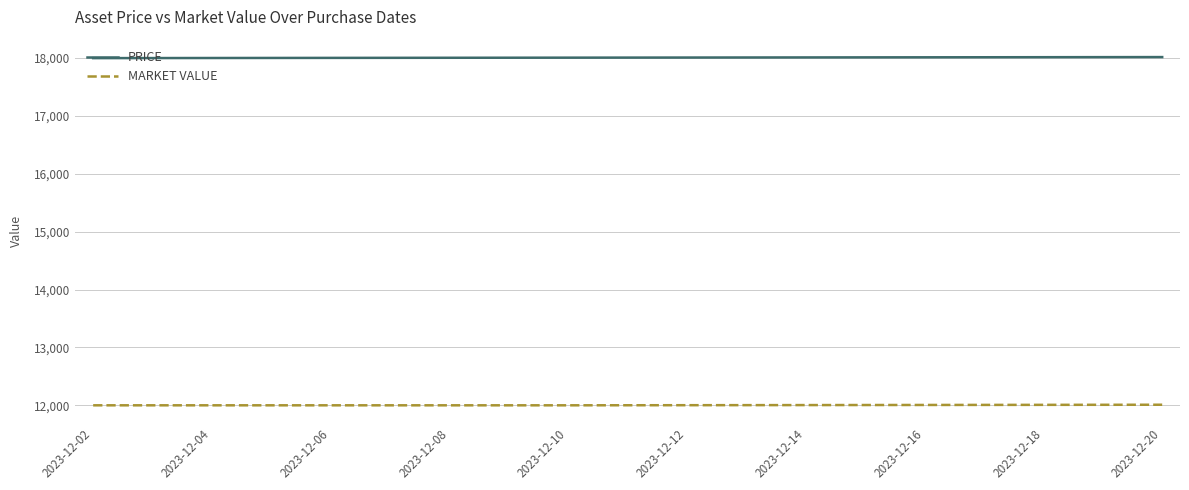

Which series has the widest spread of values?

PRICE